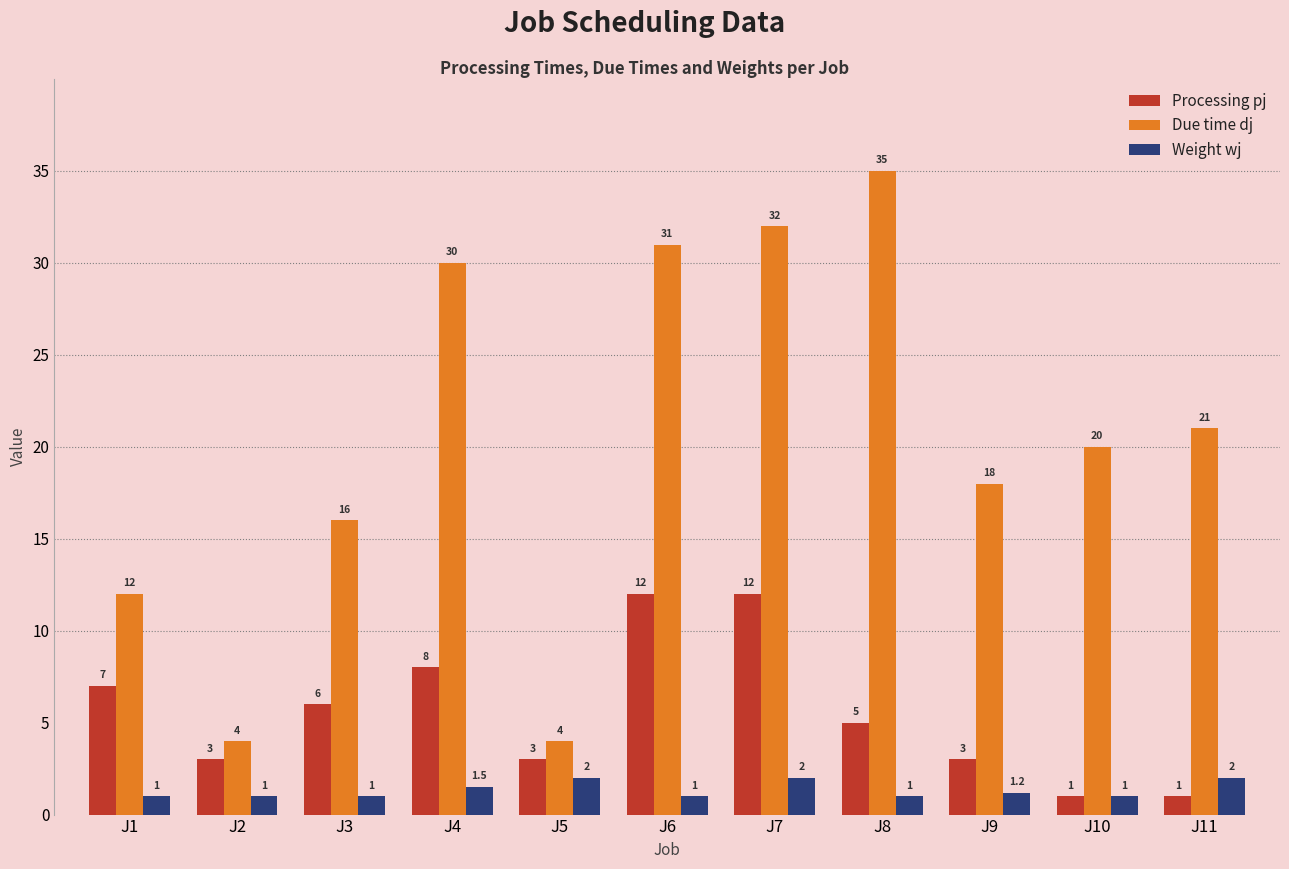

Reading right to left, what are all the values shown in this chart?

Processing pj: 1.0	1.0	3.0	5.0	12.0	12.0	3.0	8.0	6.0	3.0	7.0
Due time dj: 21.0	20.0	18.0	35.0	32.0	31.0	4.0	30.0	16.0	4.0	12.0
Weight wj: 2.0	1.0	1.2	1.0	2.0	1.0	2.0	1.5	1.0	1.0	1.0